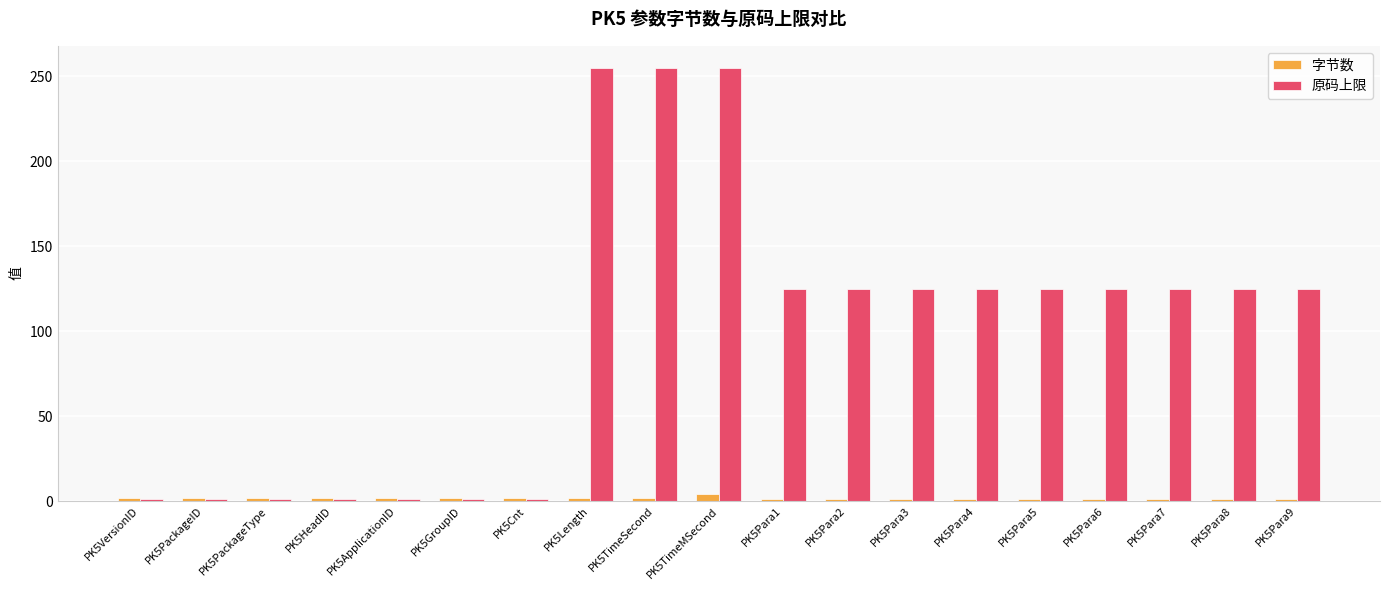

What is the spread (max minus min) of values at PK5Para2?

124